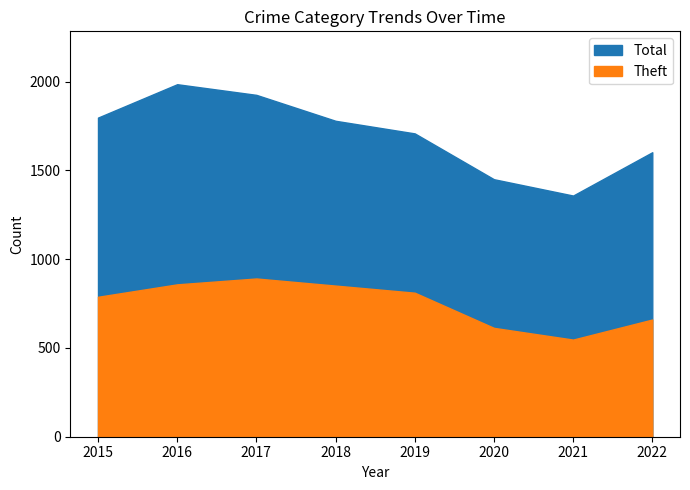

True or false: Theft has more than 0 points higher than both neighbors.

True